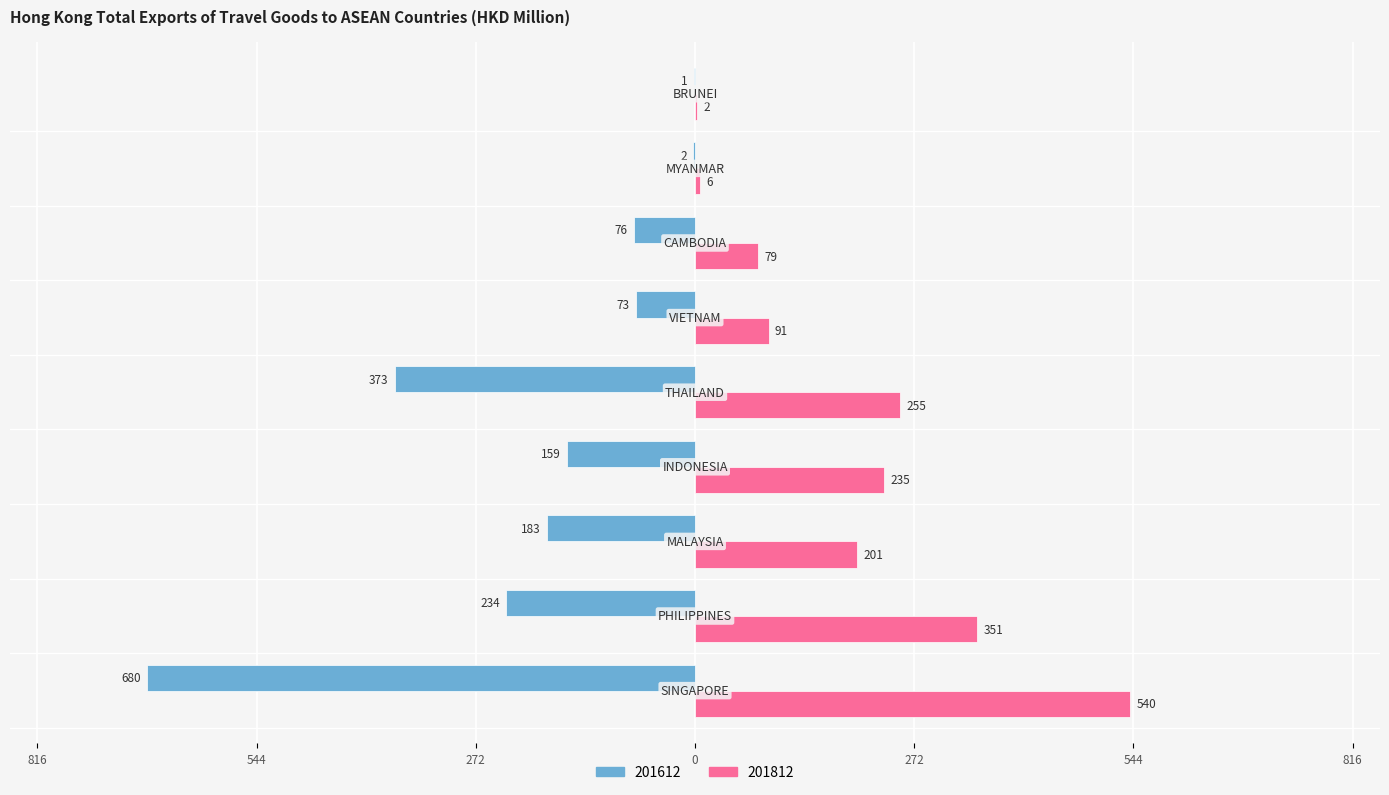

What are all the series names shown in the legend?

201612, 201812